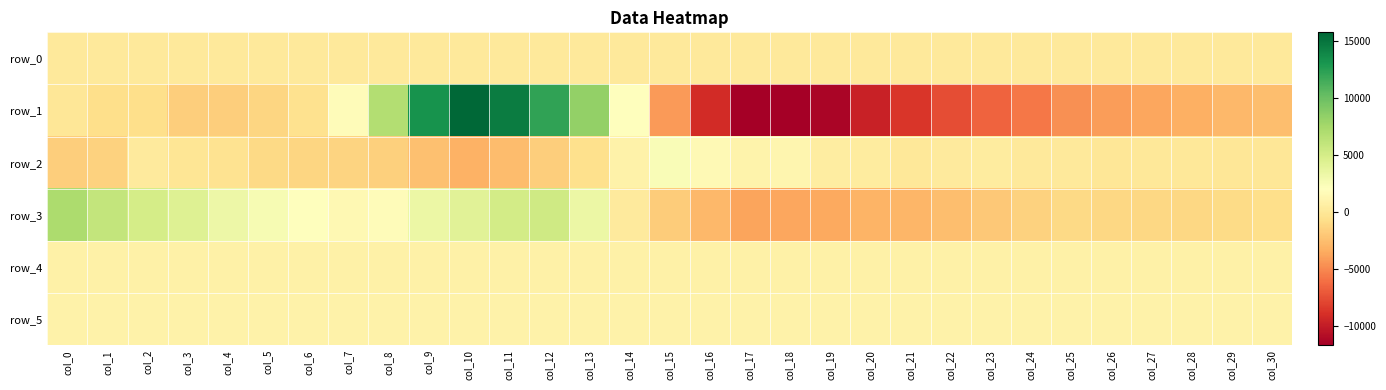

Reading left to right, list all the values displayed in this chart.

row_0: col_0=169.7	col_1=169.7	col_2=169.8	col_3=169.8	col_4=169.9	col_5=169.9	col_6=170.0	col_7=170.0	col_8=170.1	col_9=170.1	col_10=170.2	col_11=170.2	col_12=170.3	col_13=170.3	col_14=170.4	col_15=170.4	col_16=170.5	col_17=170.5	col_18=170.6	col_19=170.6	col_20=170.7	col_21=170.7	col_22=170.8	col_23=170.9	col_24=170.9	col_25=170.9	col_26=171.0	col_27=171.0	col_28=171.1	col_29=171.1	col_30=171.2
row_1: col_0=-79.0	col_1=-691.0	col_2=-669.0	col_3=-1662.0	col_4=-1675.0	col_5=-1238.0	col_6=-503.0	col_7=1818.0	col_8=6815.0	col_9=13183.0	col_10=15735.0	col_11=14534.0	col_12=12154.0	col_13=8301.0	col_14=2023.0	col_15=-4196.0	col_16=-9117.0	col_17=-11655.0	col_18=-11666.0	col_19=-11296.0	col_20=-9713.0	col_21=-8603.0	col_22=-7515.0	col_23=-6620.0	col_24=-5744.0	col_25=-4686.0	col_26=-4163.0	col_27=-3690.0	col_28=-3289.0	col_29=-2883.0	col_30=-2478.0
row_2: col_0=-1702.0	col_1=-1452.0	col_2=285.0	col_3=-122.0	col_4=-412.0	col_5=-1034.0	col_6=-1191.0	col_7=-1352.0	col_8=-1515.0	col_9=-2453.0	col_10=-3120.0	col_11=-2570.0	col_12=-1641.0	col_13=-629.0	col_14=879.0	col_15=2364.0	col_16=1561.0	col_17=1055.0	col_18=1227.0	col_19=527.0	col_20=356.0	col_21=55.0	col_22=272.0	col_23=384.0	col_24=195.0	col_25=156.0	col_26=-87.0	col_27=8.0	col_28=90.0	col_29=-79.0	col_30=-9.0
row_3: col_0=7096.0	col_1=5933.0	col_2=4990.0	col_3=4357.0	col_4=3212.0	col_5=2635.0	col_6=2004.0	col_7=1489.0	col_8=1755.0	col_9=3376.0	col_10=4077.0	col_11=5062.0	col_12=5270.0	col_13=3389.0	col_14=242.0	col_15=-1766.0	col_16=-2884.0	col_17=-3775.0	col_18=-3732.0	col_19=-3606.0	col_20=-3025.0	col_21=-2916.0	col_22=-2564.0	col_23=-2023.0	col_24=-1400.0	col_25=-983.0	col_26=-1080.0	col_27=-1110.0	col_28=-1075.0	col_29=-859.0	col_30=-737.0
row_4: col_0=792.0	col_1=794.0	col_2=793.0	col_3=803.0	col_4=806.0	col_5=809.0	col_6=813.0	col_7=818.0	col_8=828.0	col_9=828.0	col_10=819.0	col_11=821.0	col_12=817.0	col_13=815.0	col_14=817.0	col_15=817.0	col_16=825.0	col_17=800.0	col_18=788.0	col_19=773.0	col_20=767.0	col_21=765.0	col_22=791.0	col_23=810.0	col_24=817.0	col_25=816.0	col_26=819.0	col_27=829.0	col_28=830.0	col_29=832.0	col_30=829.0
row_5: col_0=867.0	col_1=866.0	col_2=873.0	col_3=875.0	col_4=874.0	col_5=870.0	col_6=872.0	col_7=884.0	col_8=881.0	col_9=891.0	col_10=880.0	col_11=885.0	col_12=876.0	col_13=872.0	col_14=875.0	col_15=876.0	col_16=871.0	col_17=902.0	col_18=908.0	col_19=911.0	col_20=903.0	col_21=902.0	col_22=895.0	col_23=901.0	col_24=891.0	col_25=888.0	col_26=882.0	col_27=878.0	col_28=874.0	col_29=879.0	col_30=882.0